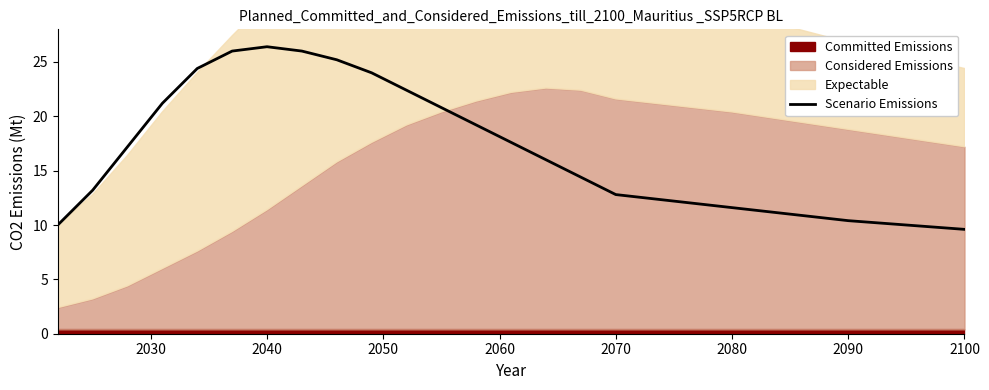

What is the sum of all values?

368.4